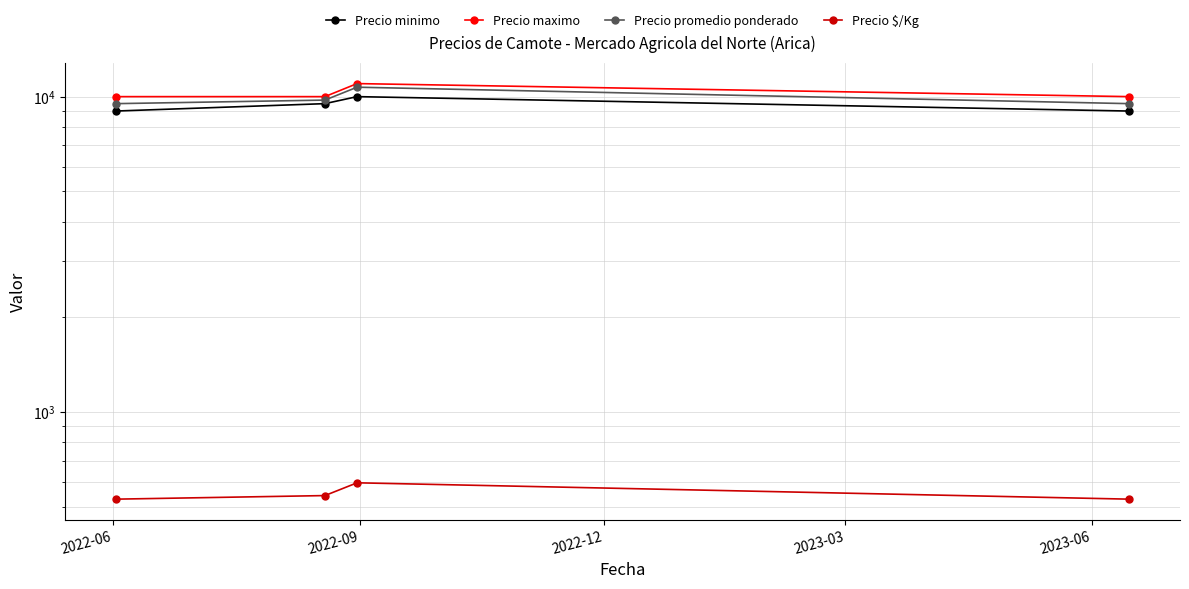

Rank the series at 2022-06 from highest to lowest value.

Precio maximo, Precio promedio ponderado, Precio minimo, Precio $/Kg